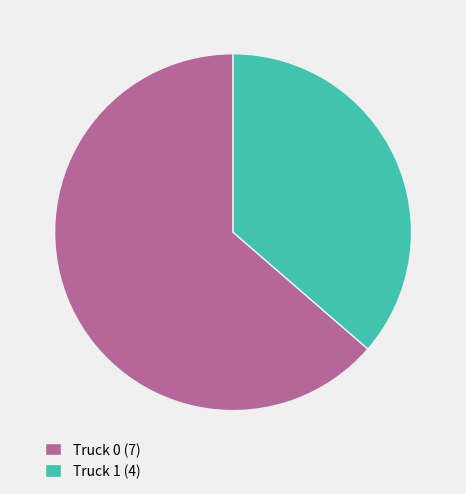

The Truck 1 (4) slice represents 50% of the pie. True or false?

False